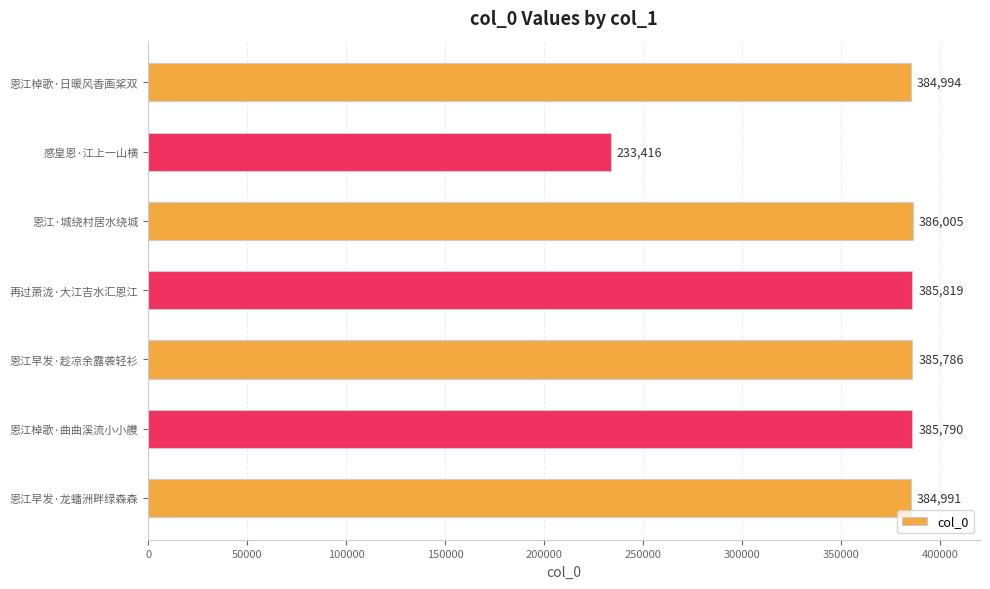

Rank the categories by value from highest to lowest.

恩江·城绕村居水绕城, 再过萧泷·大江吉水汇恩江, 恩江棹歌·曲曲溪流小小艭, 恩江早发·趁凉余露袭轻衫, 恩江棹歌·日暖风香画桨双, 恩江早发·龙蟠洲畔绿森森, 感皇恩·江上一山横